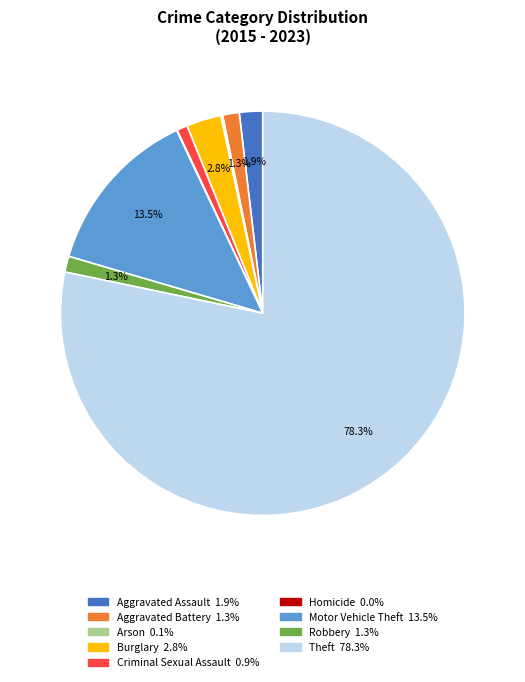

Which slice is the largest?

Theft